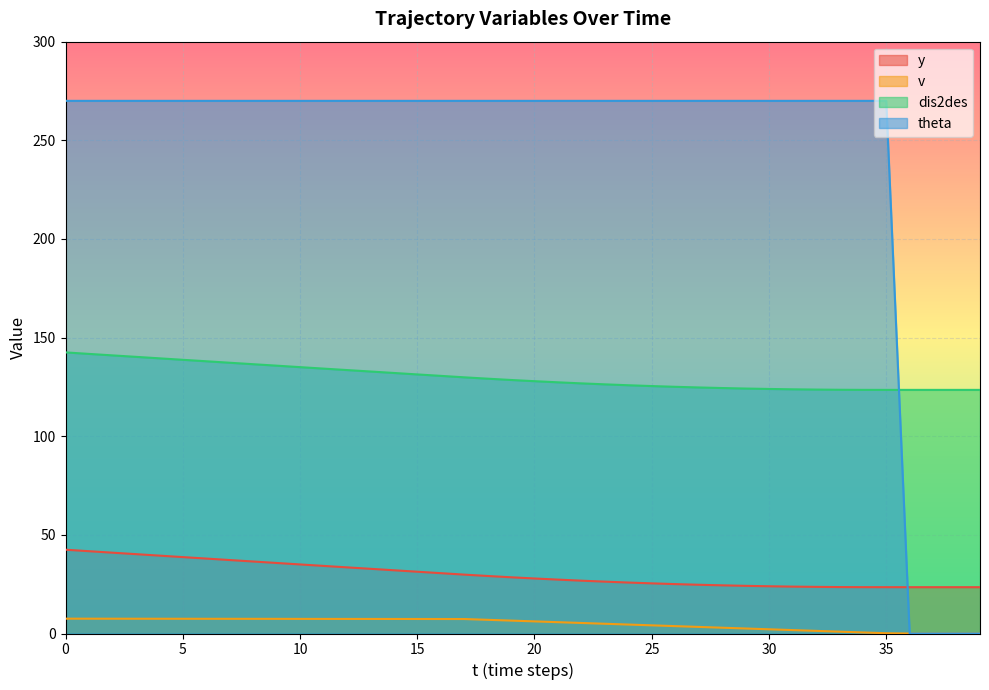

Which category has the lowest value in the y series?

35